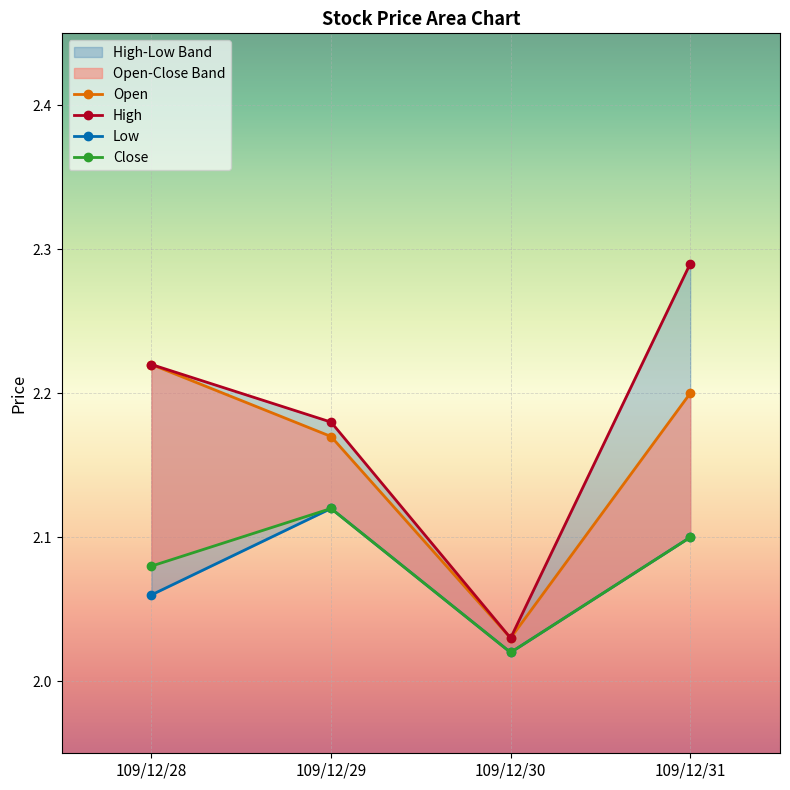

True or false: Low has a value of 0.9 at 109/12/31.

False